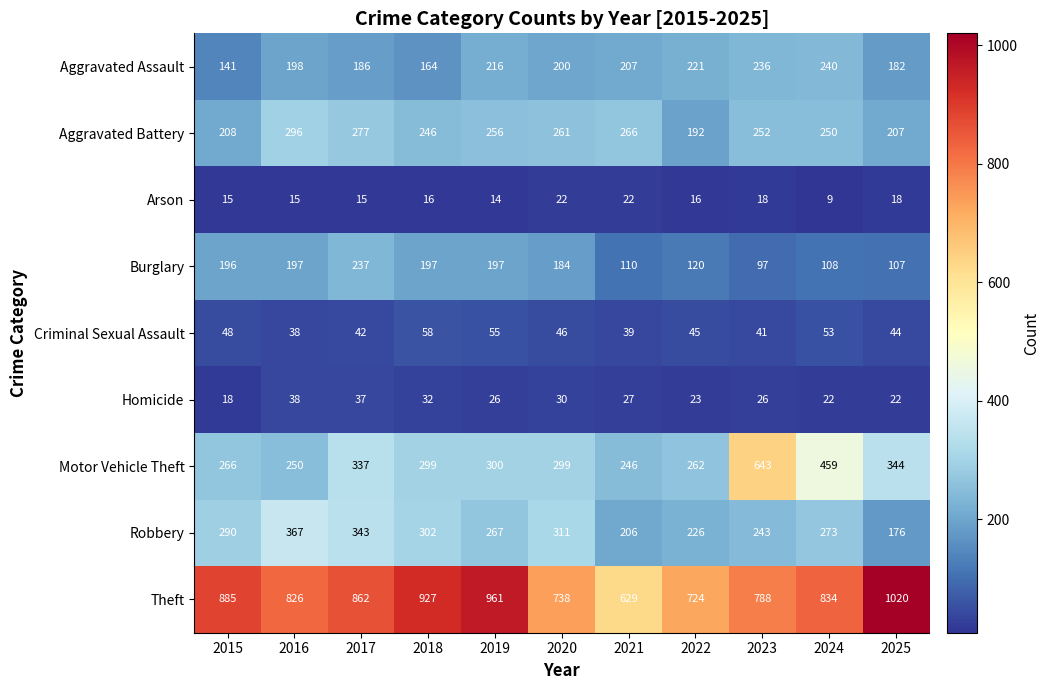

True or false: Criminal Sexual Assault has a value of 46 at 2020.

True